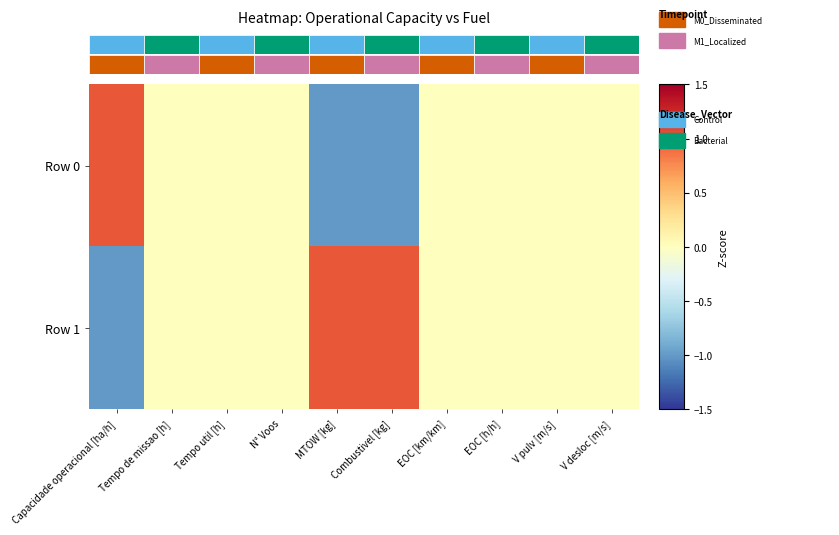

At which label does Row 0 reach its peak?

Capacidade operacional [ha/h]